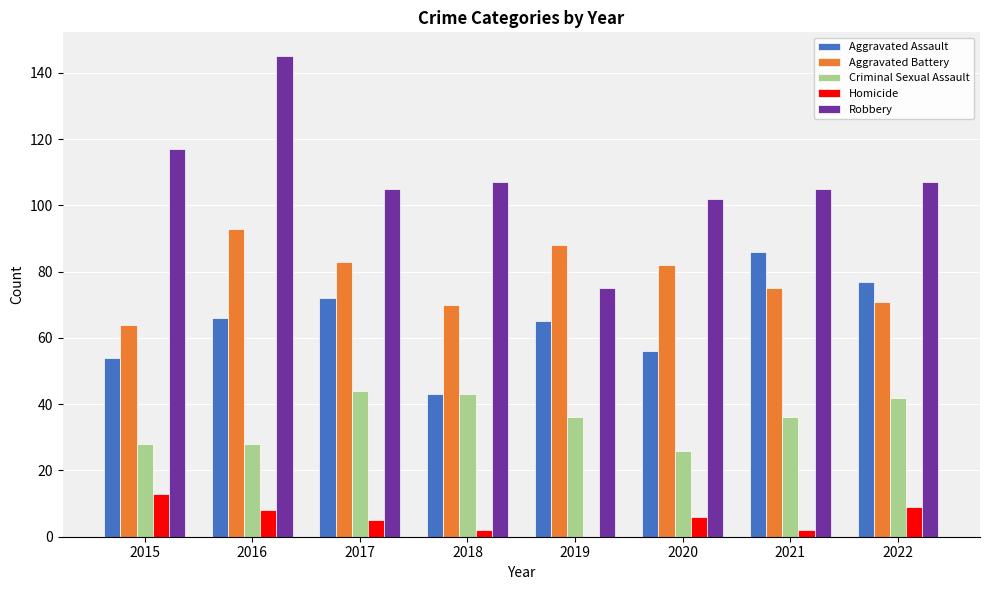

Reading left to right, list all the values displayed in this chart.

Aggravated Assault: 2015=54	2016=66	2017=72	2018=43	2019=65	2020=56	2021=86	2022=77
Aggravated Battery: 2015=64	2016=93	2017=83	2018=70	2019=88	2020=82	2021=75	2022=71
Criminal Sexual Assault: 2015=28	2016=28	2017=44	2018=43	2019=36	2020=26	2021=36	2022=42
Homicide: 2015=13	2016=8	2017=5	2018=2	2019=0	2020=6	2021=2	2022=9
Robbery: 2015=117	2016=145	2017=105	2018=107	2019=75	2020=102	2021=105	2022=107